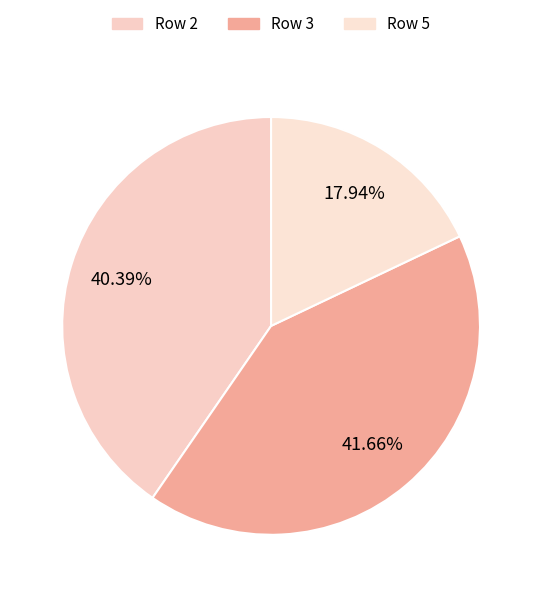

Count the number of slices in the pie.

3